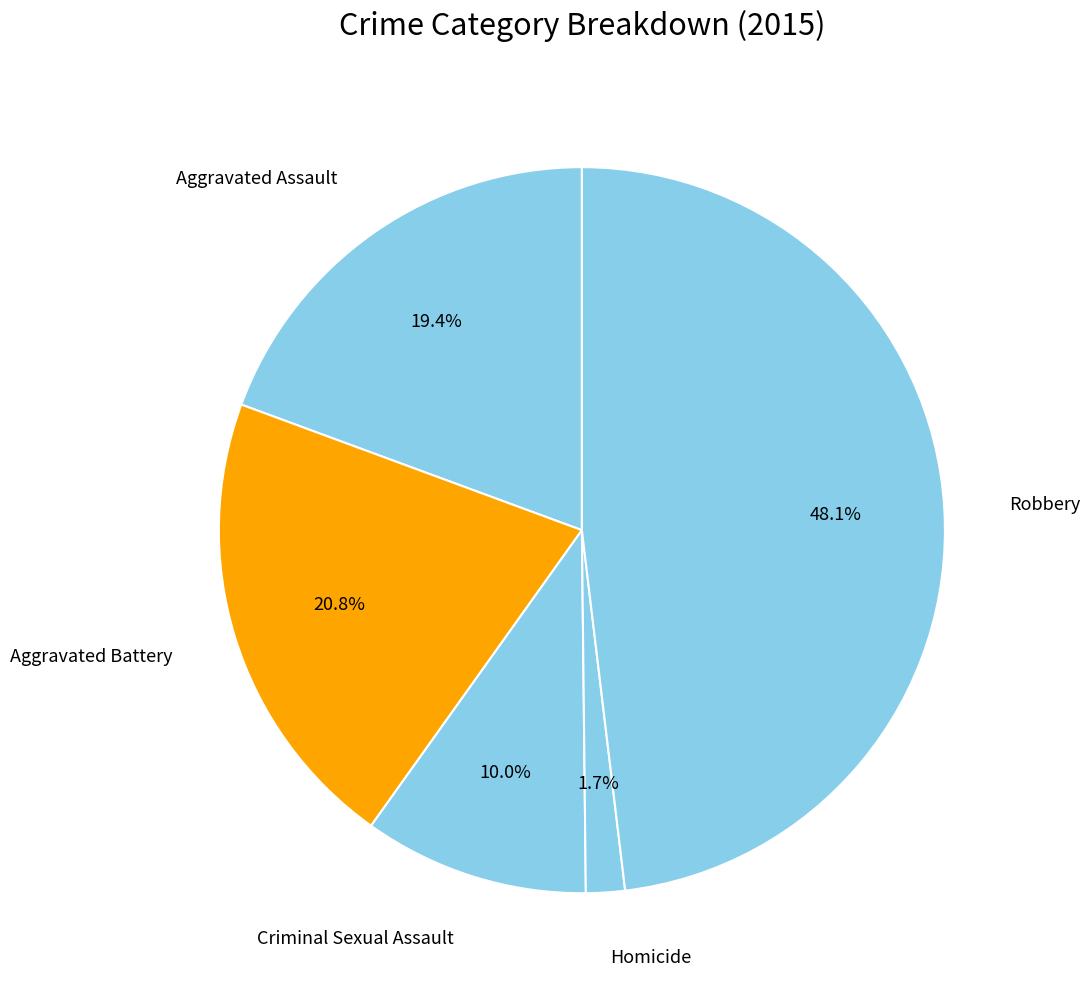

How many slices are in this pie chart?

5